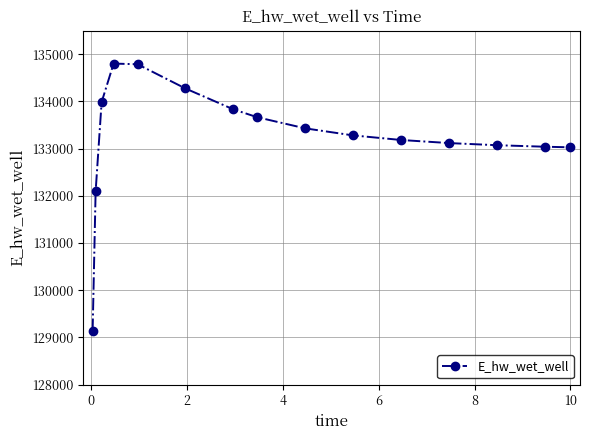

What is the value of the 8th point from the left?

133665.7